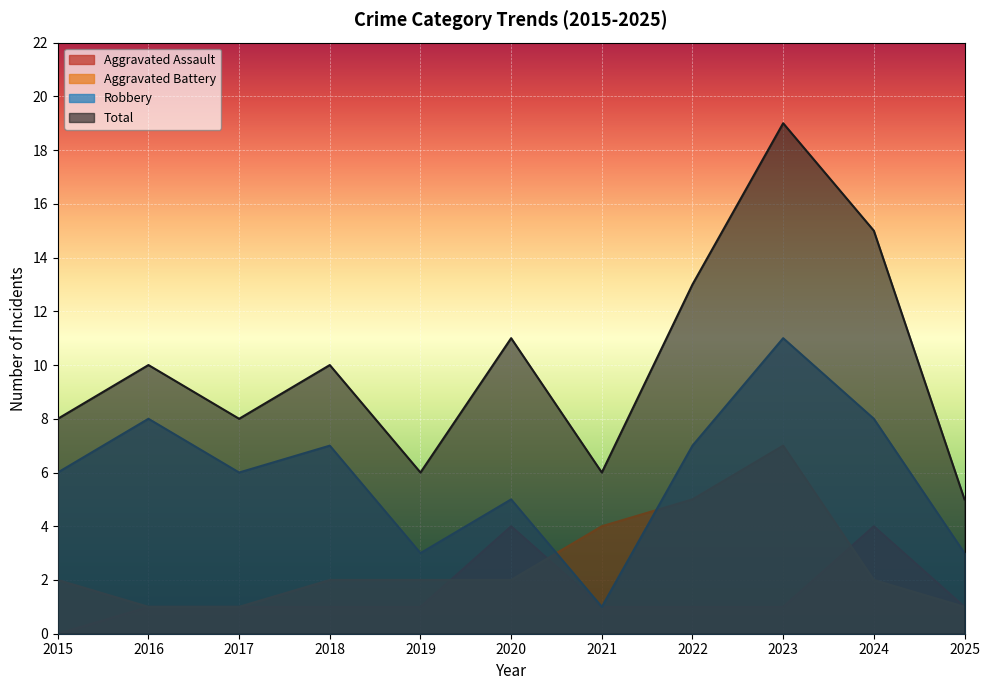

What is the value of the Aggravated Battery point at the 8th from the left?

5